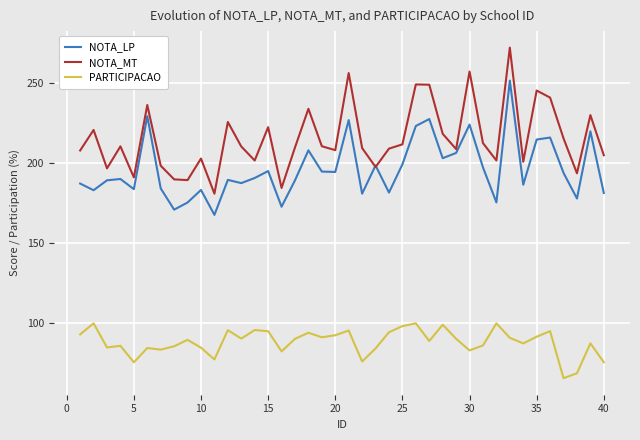

Which series has the widest spread of values?

NOTA_MT